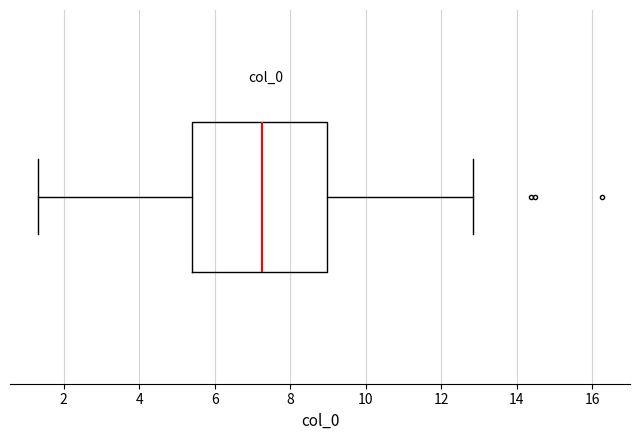

Where does the right whisker of the box end on the x-axis? The values are not printed on the chart, so give them approximately, as read against the axis.

12.8